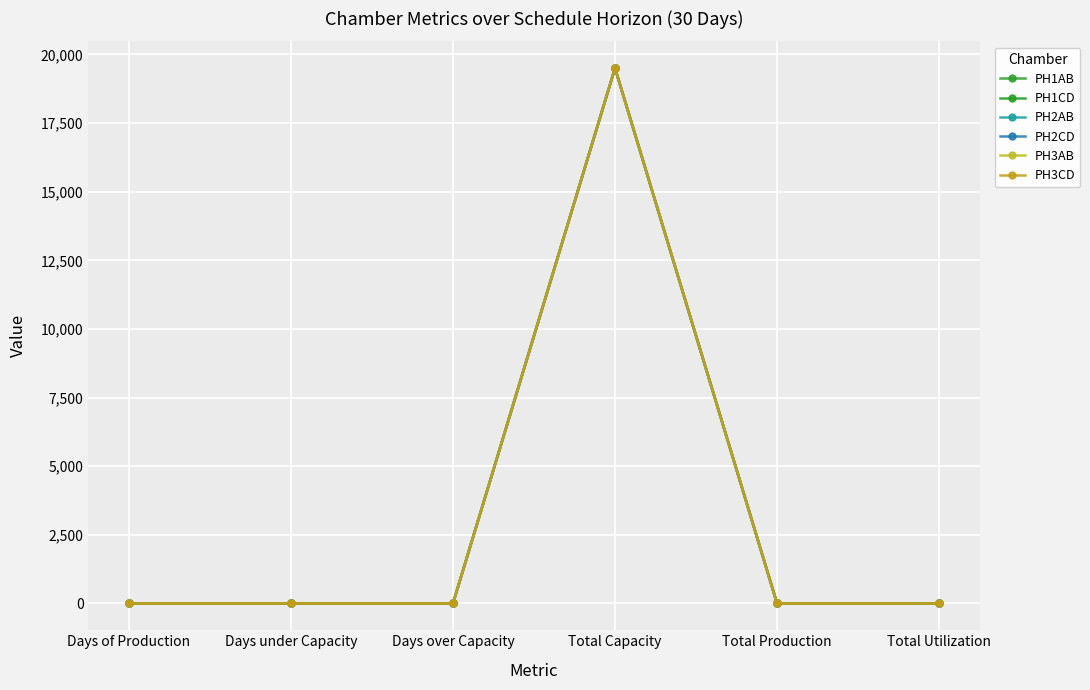

Reading left to right, list all the values displayed in this chart.

PH1AB: Days of Production=0	Days under Capacity=0	Days over Capacity=0	Total Capacity=19500	Total Production=0	Total Utilization=0
PH1CD: Days of Production=0	Days under Capacity=0	Days over Capacity=0	Total Capacity=19500	Total Production=0	Total Utilization=0
PH2AB: Days of Production=0	Days under Capacity=0	Days over Capacity=0	Total Capacity=19500	Total Production=0	Total Utilization=0
PH2CD: Days of Production=0	Days under Capacity=0	Days over Capacity=0	Total Capacity=19500	Total Production=0	Total Utilization=0
PH3AB: Days of Production=0	Days under Capacity=0	Days over Capacity=0	Total Capacity=19500	Total Production=0	Total Utilization=0
PH3CD: Days of Production=0	Days under Capacity=0	Days over Capacity=0	Total Capacity=19500	Total Production=0	Total Utilization=0